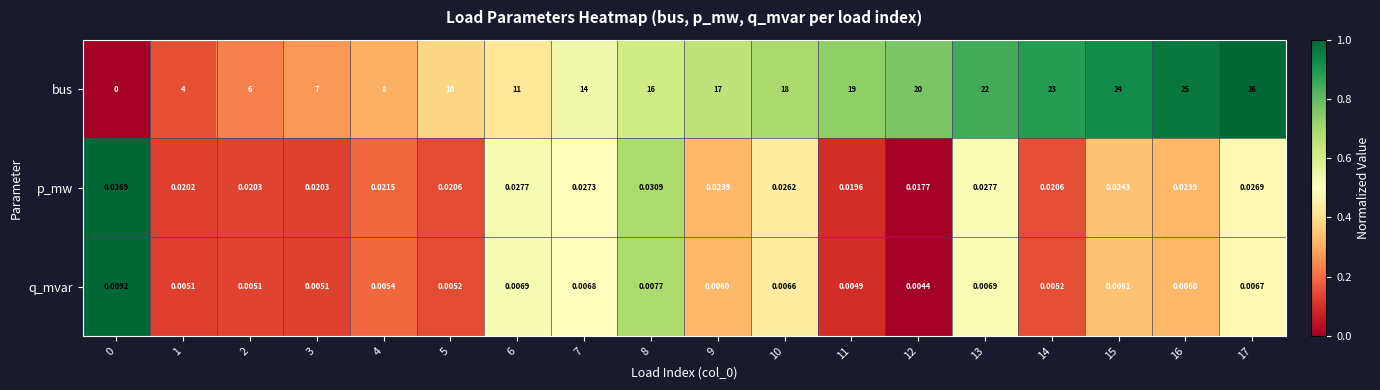

How many distinct data groups are displayed?

3